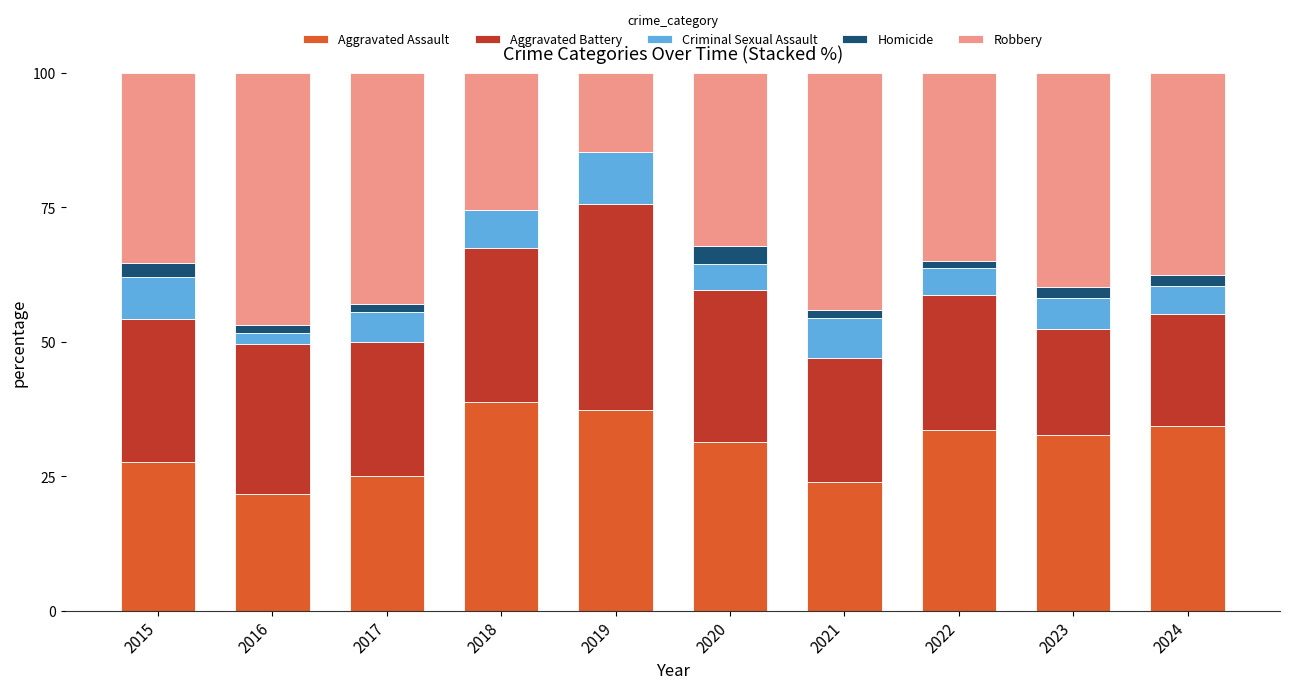

What is the sum of all Aggravated Assault values?

306.5